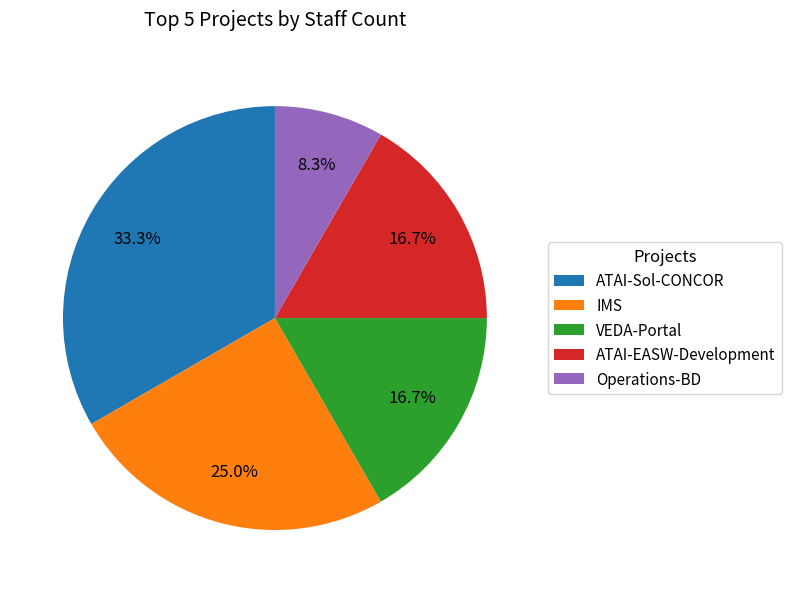

What is the ratio of the value at IMS to the value at VEDA-Portal?

1.5